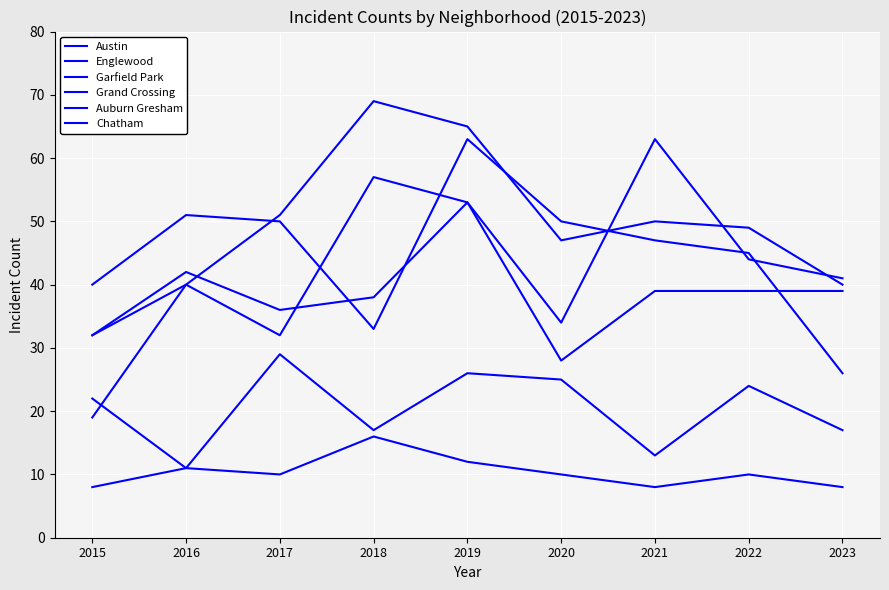

Does the chart display data point markers on the line(s)?

No